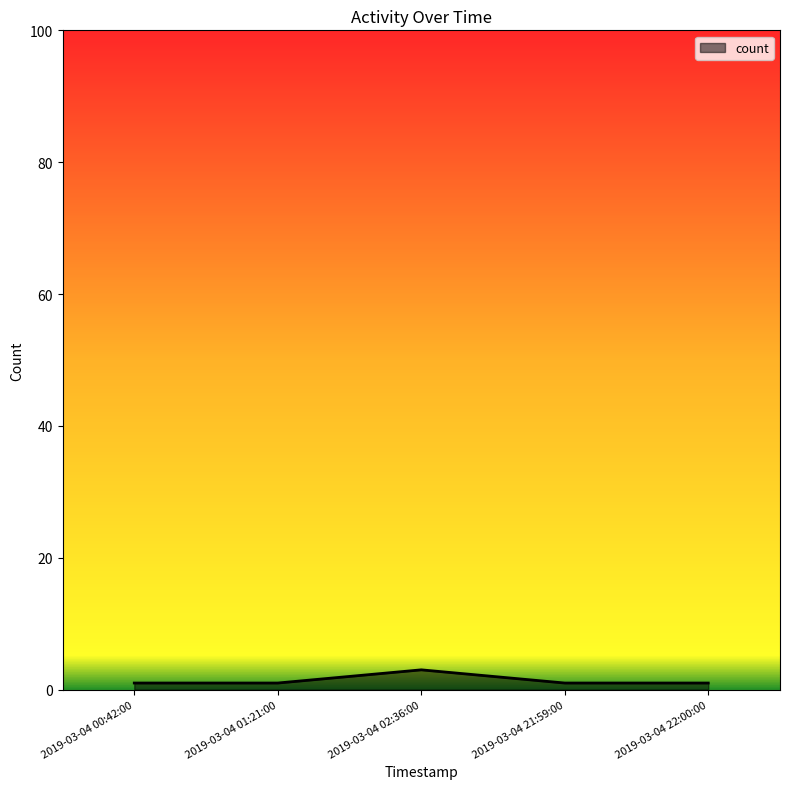

Reading right to left, list all the values displayed in this chart.

2019-03-04 22:00:00=1	2019-03-04 21:59:00=1	2019-03-04 02:36:00=3	2019-03-04 01:21:00=1	2019-03-04 00:42:00=1